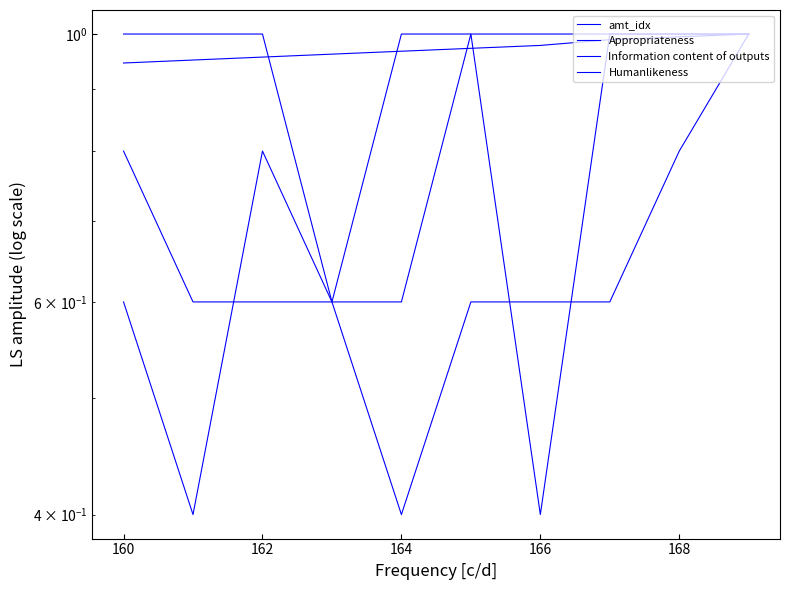

What are all the series names shown in the legend?

amt_idx, Appropriateness, Information content of outputs, Humanlikeness